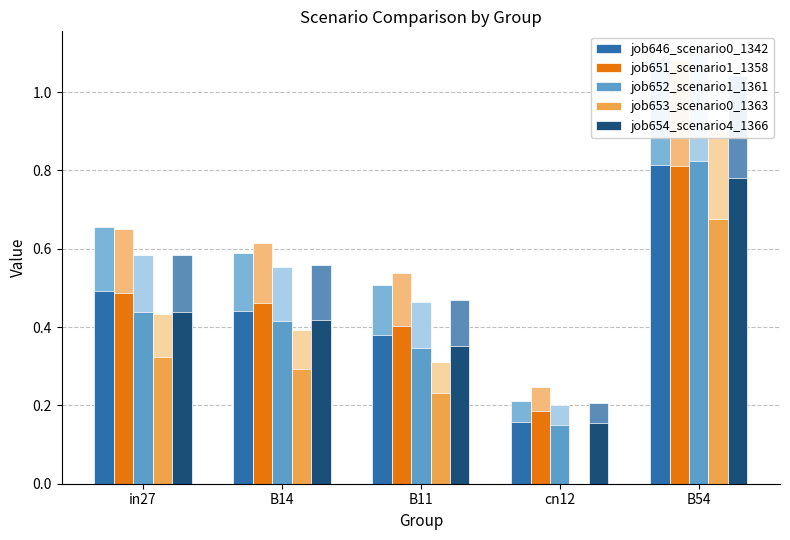

True or false: job653_scenario0_1363 has a value of 0.5 at cn12.

False